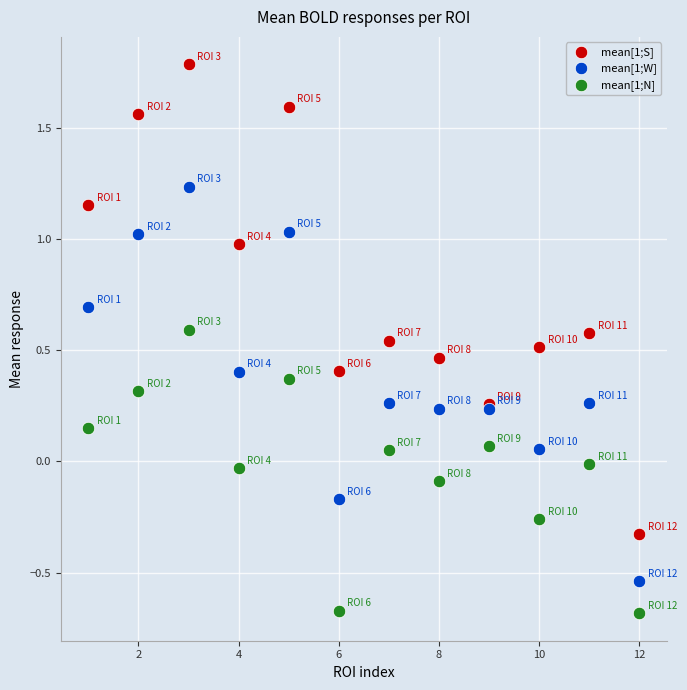

Which series contains the lowest Y value?

mean[1;N]